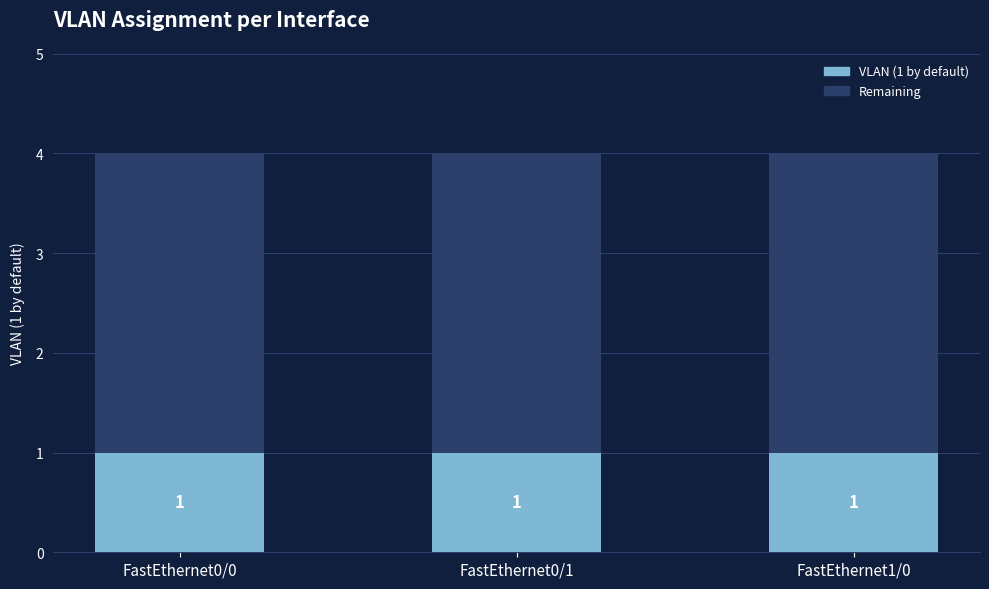

True or false: VLAN (1 by default) has a value of 0 at FastEthernet0/0.

False